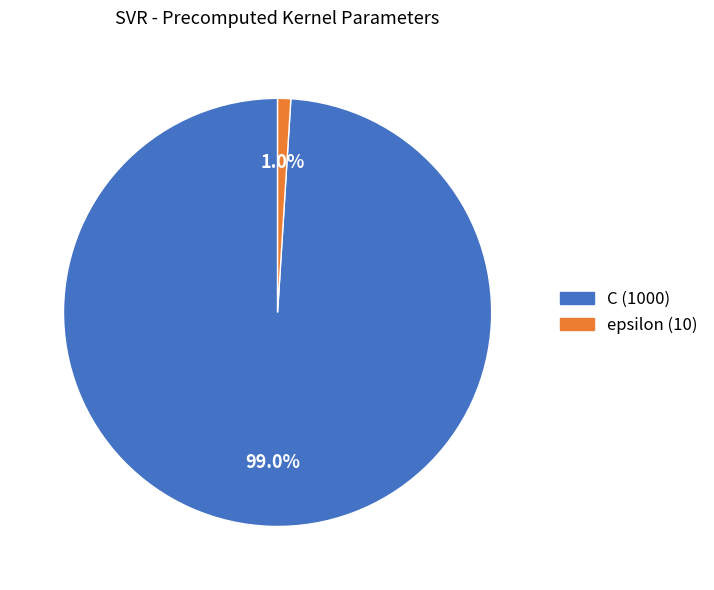

Which has a higher value, C or epsilon?

C